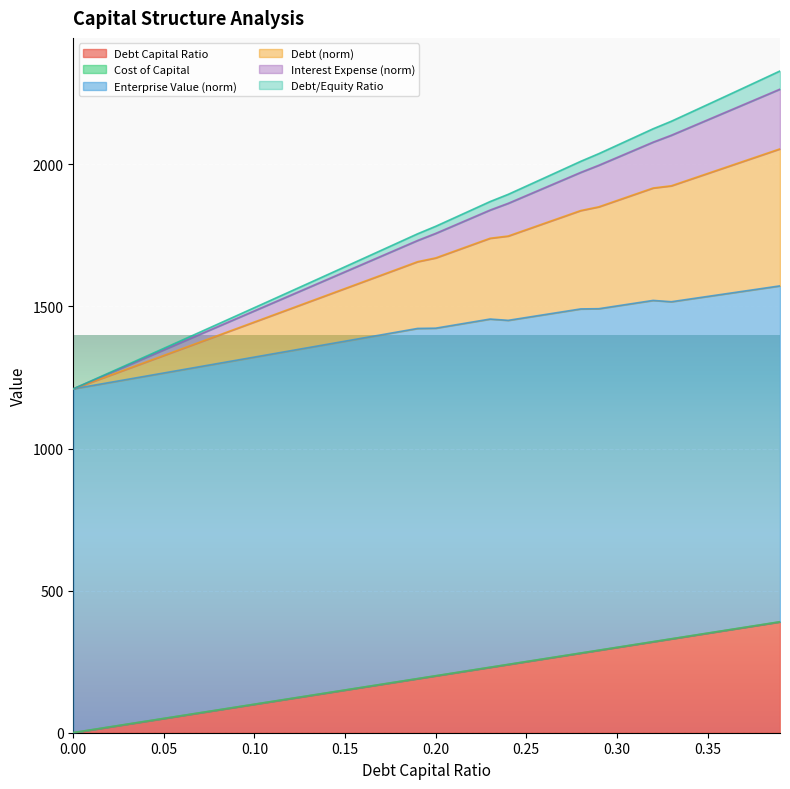

What is the average value of the debt_capital series?

195.0